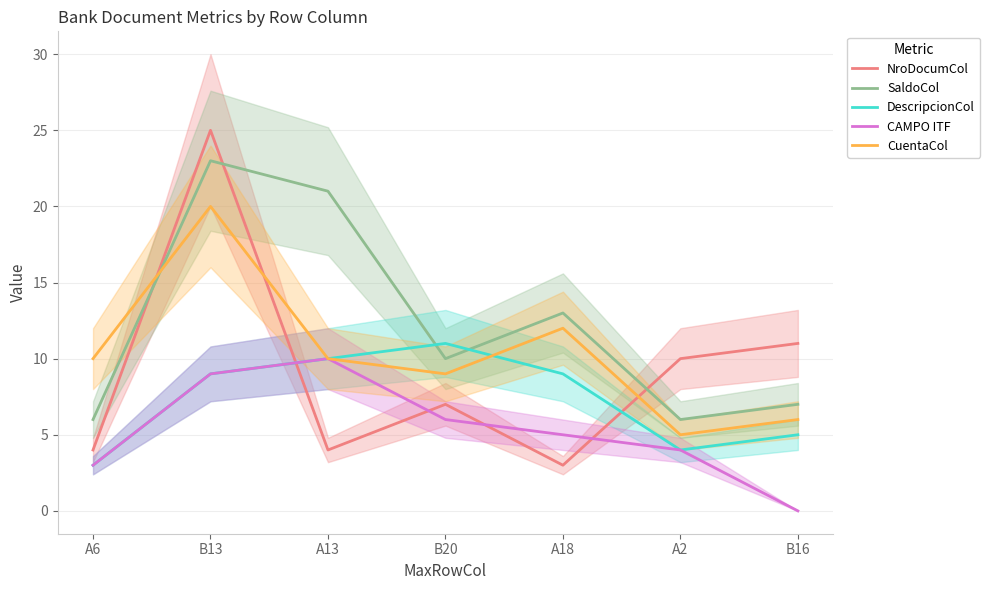

Between B13 and A13, which series saw the biggest shift?

NroDocumCol